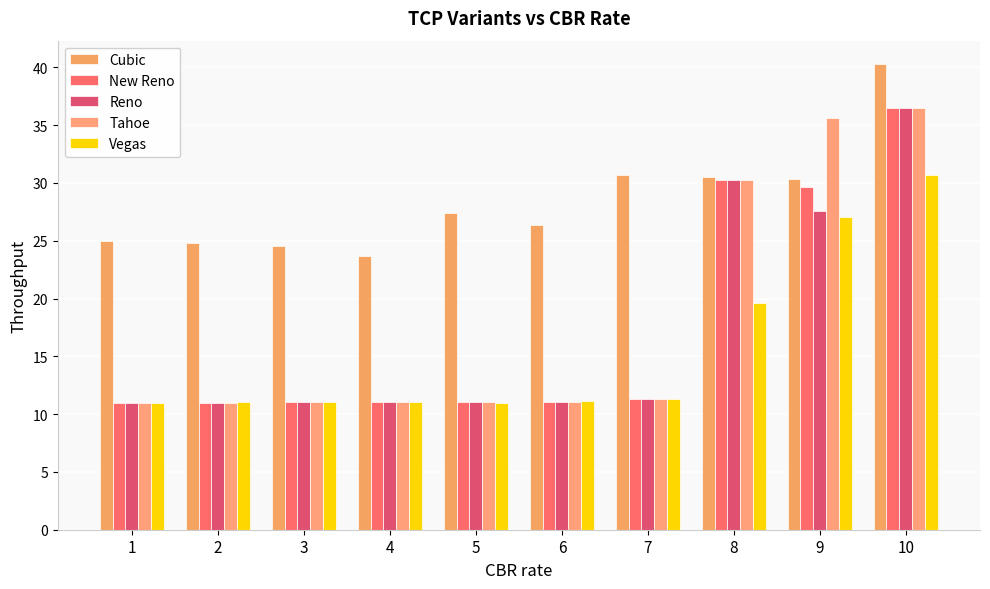

What is the difference between the maximum and minimum values in the Vegas series?

19.8